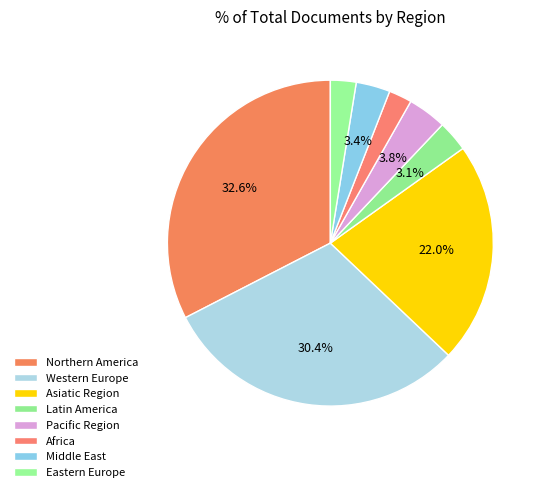

How many segments does this pie chart have?

8